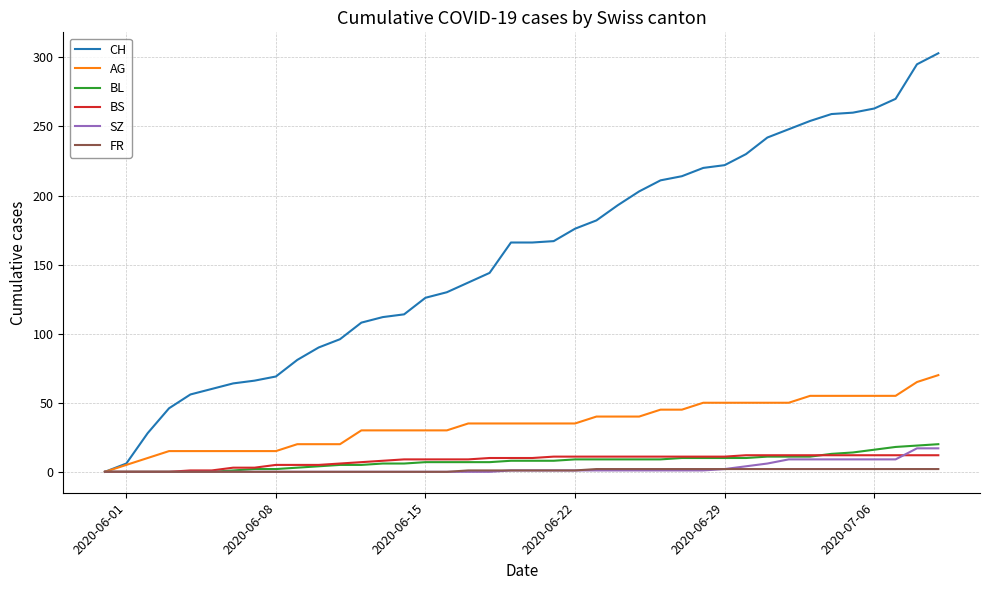

Does the chart have visible grid lines?

Yes